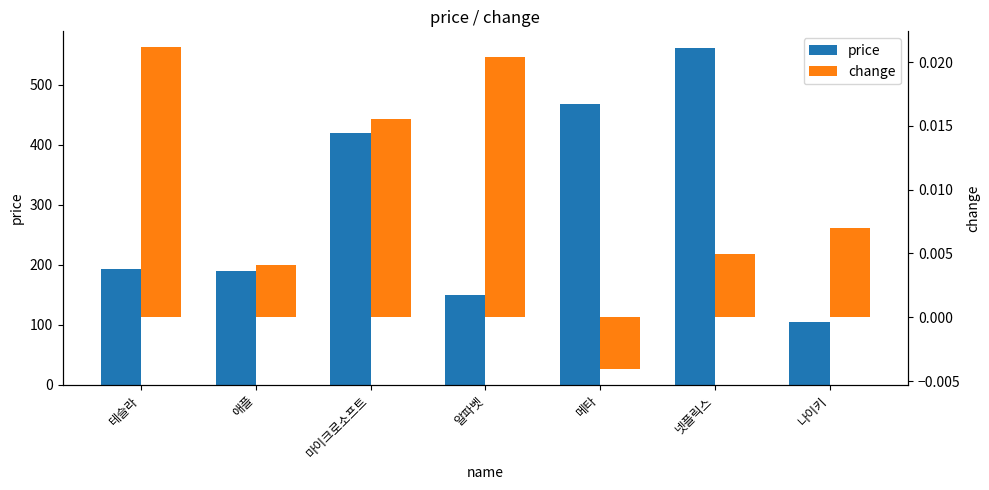

What is the label of the 1st bar from the left?

테슬라